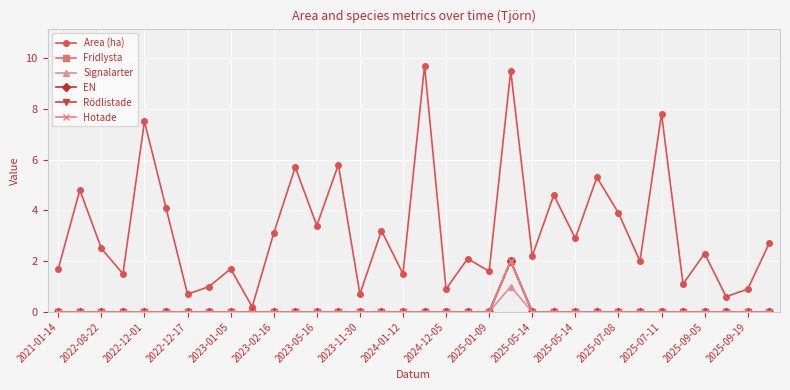

At which category does the chart reach its minimum across all series?

2021-01-14